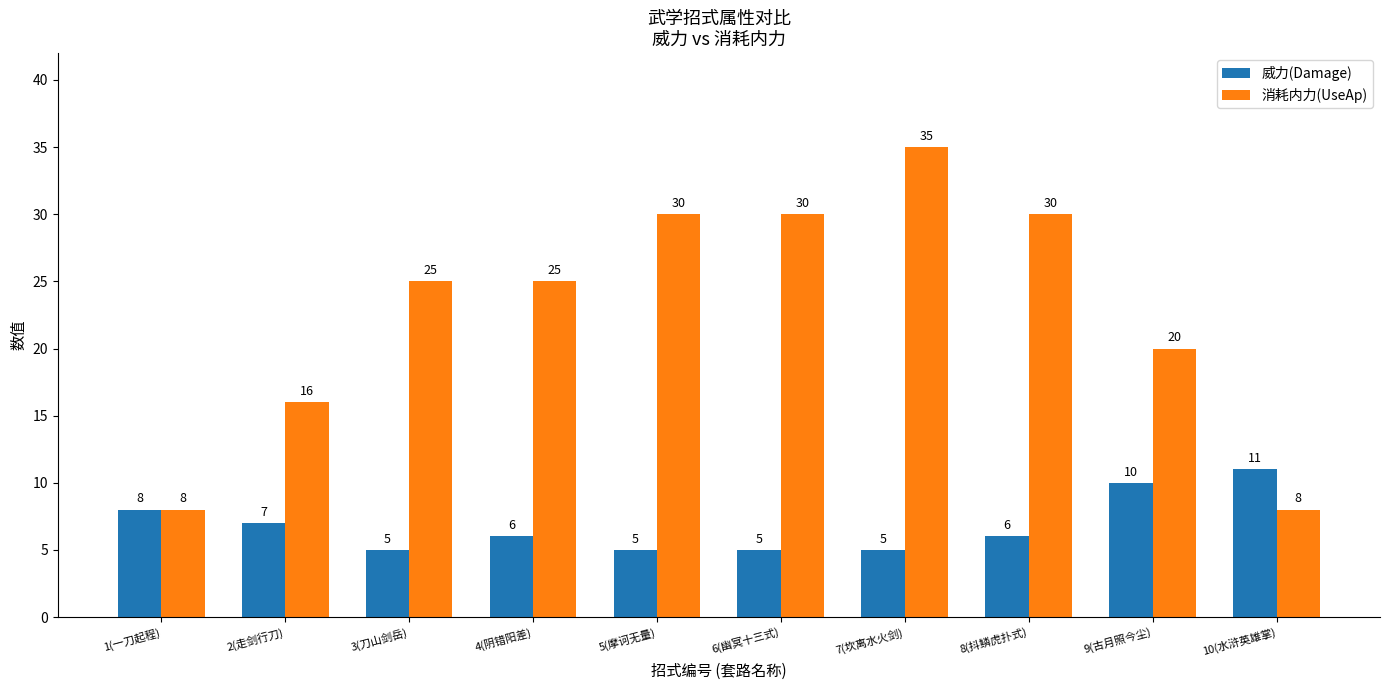

How many bars are there in each group?

2